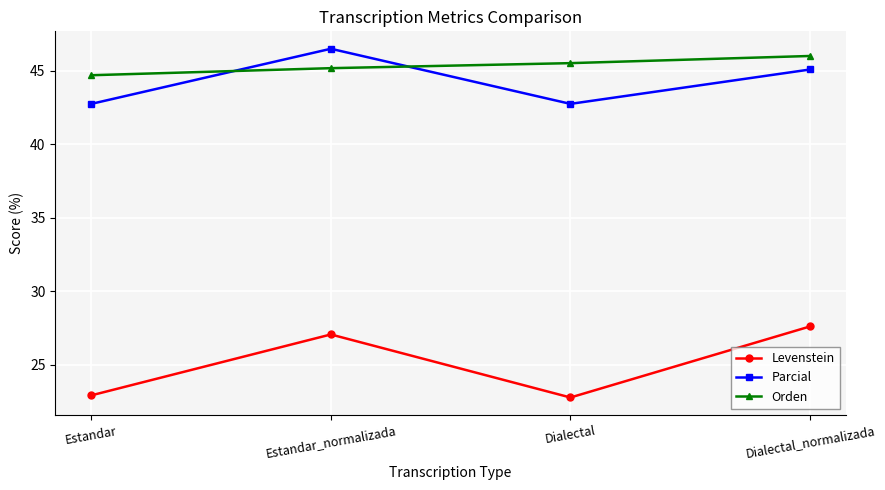

Reading left to right, extract all data points from this chart.

Levenstein: Estandar=22.9	Estandar_normalizada=27.1	Dialectal=22.8	Dialectal_normalizada=27.6
Parcial: Estandar=42.7	Estandar_normalizada=46.5	Dialectal=42.7	Dialectal_normalizada=45.1
Orden: Estandar=44.7	Estandar_normalizada=45.2	Dialectal=45.5	Dialectal_normalizada=46.0